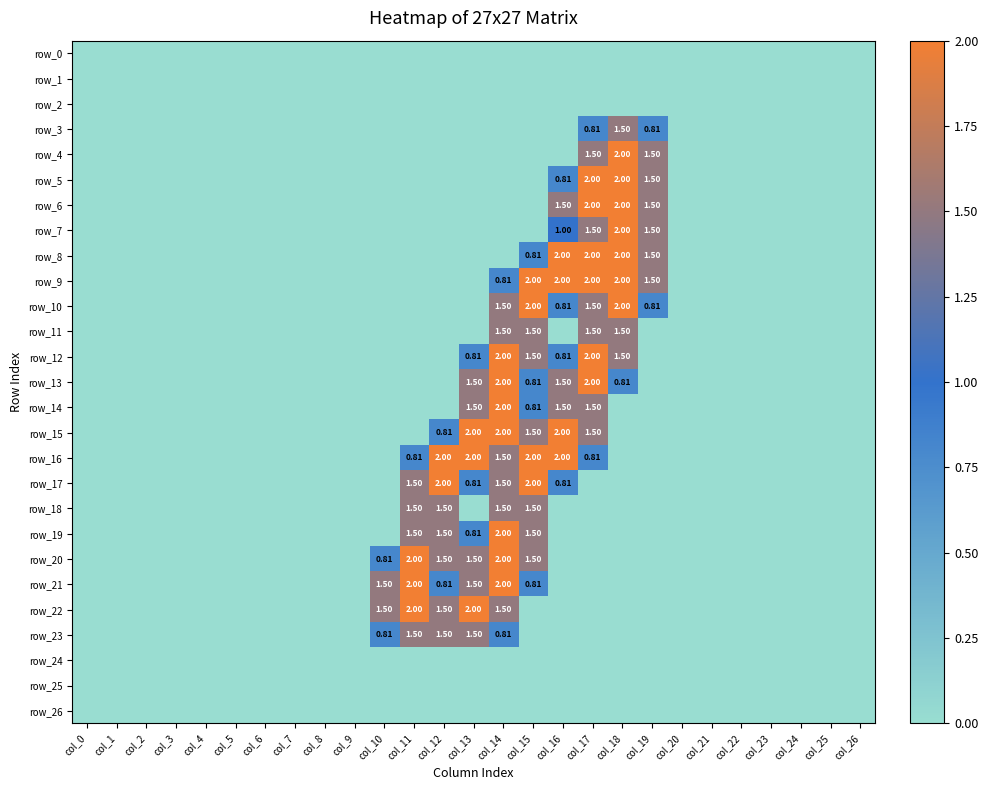

Count the number of categories in the chart.

27